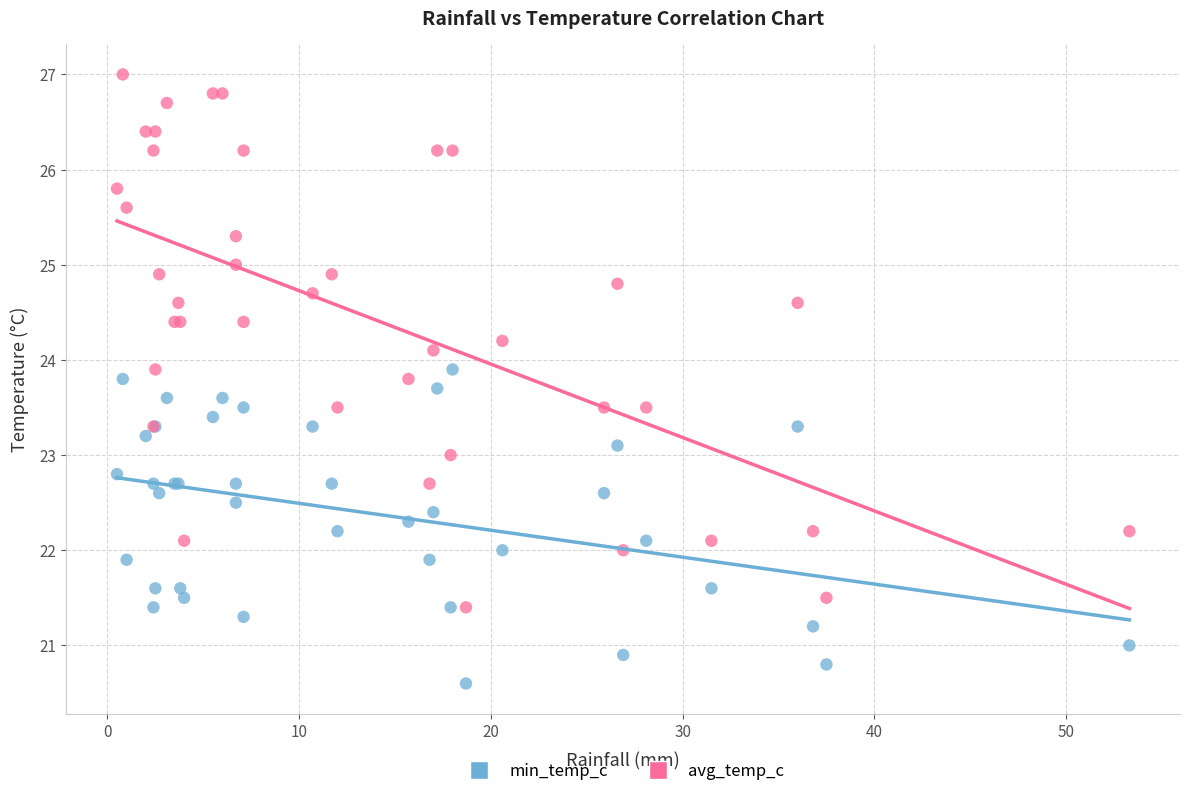

Which series has the widest spread of Y values?

avg_temp_c